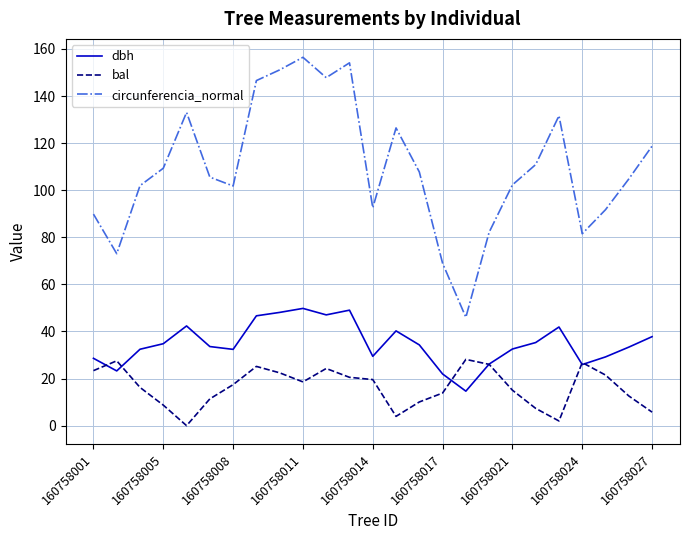

Which series ends up on top after the final intersection of bal and dbh?

dbh